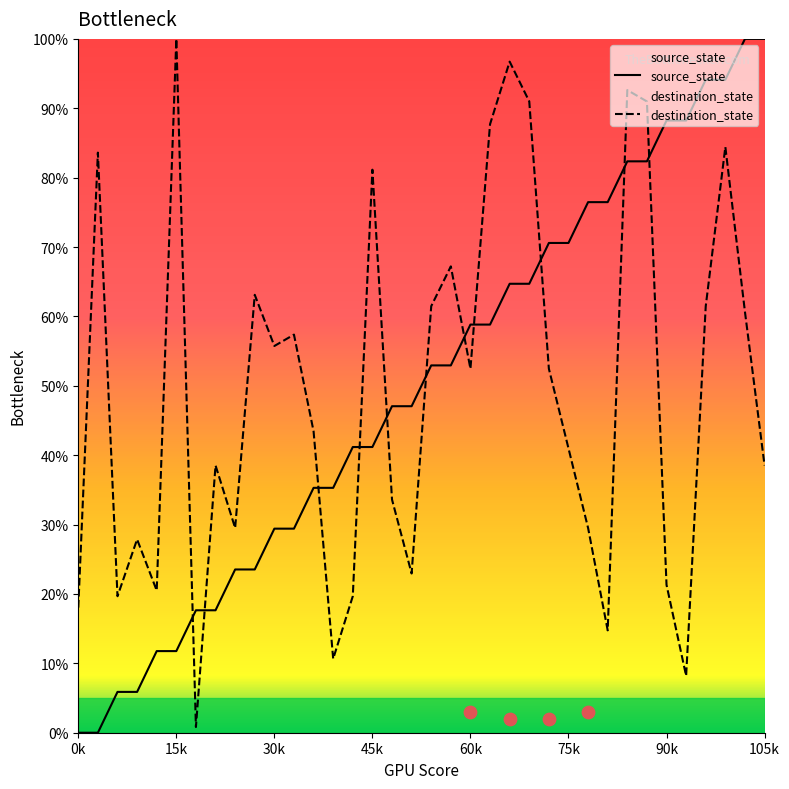

True or false: source_state and destination_state cross at least once.

True